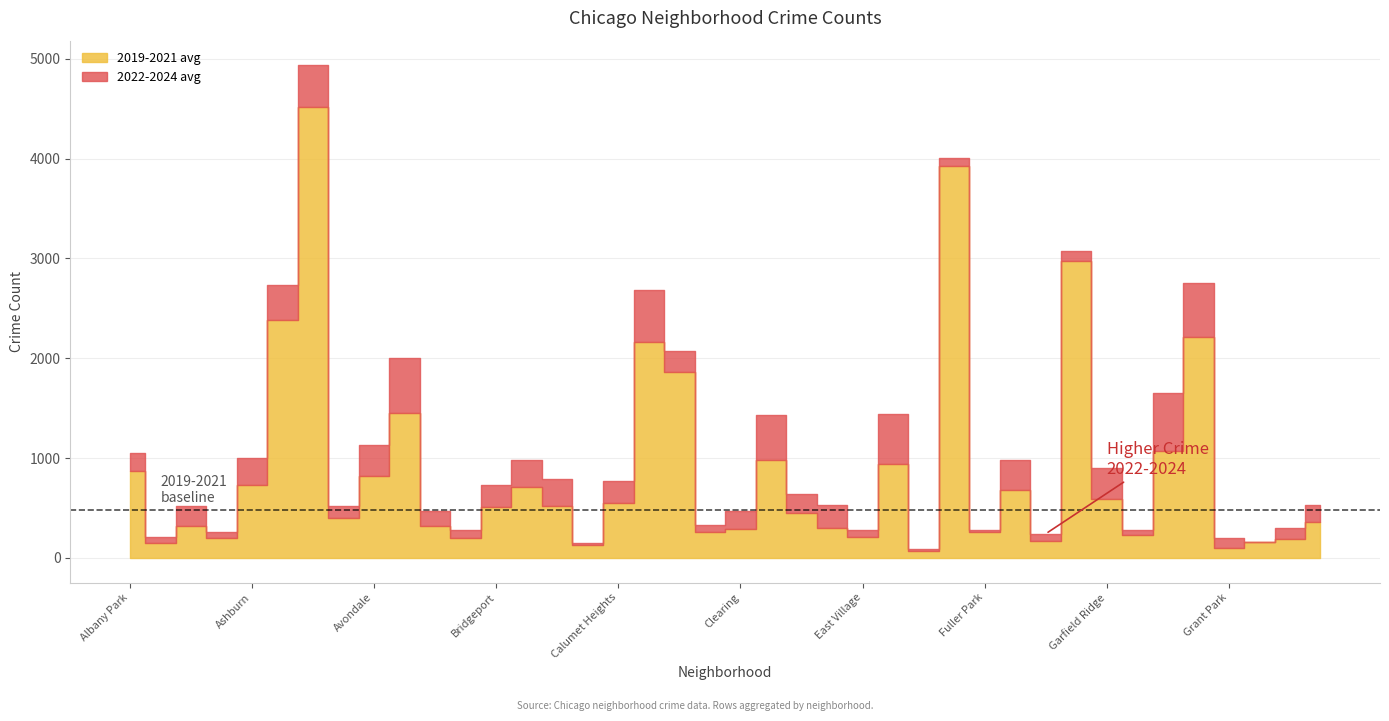

What is the sum of all 2022 values?

40840